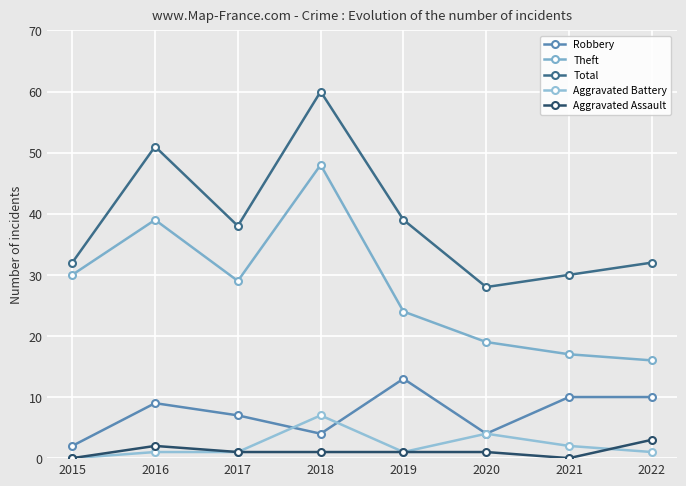

Reading right to left, list all the values displayed in this chart.

Robbery: 10	10	4	13	4	7	9	2
Theft: 16	17	19	24	48	29	39	30
Total: 32	30	28	39	60	38	51	32
Aggravated Battery: 1	2	4	1	7	1	1	0
Aggravated Assault: 3	0	1	1	1	1	2	0